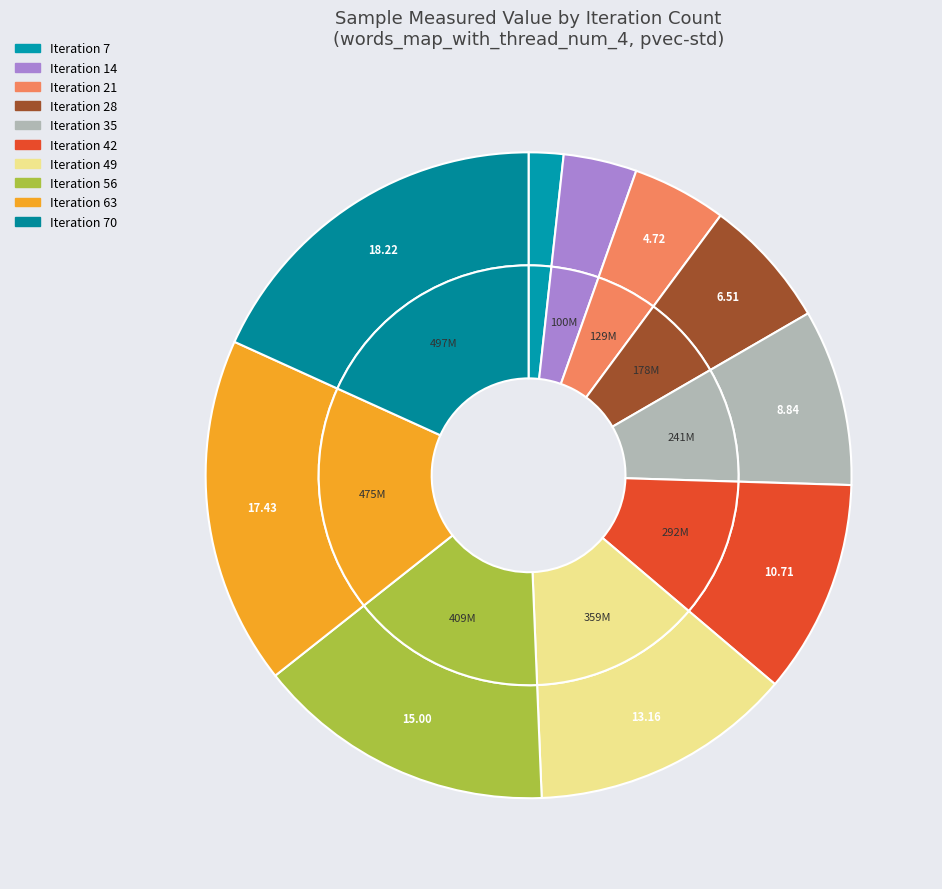

Is there any slice that represents more than half of the pie?

No